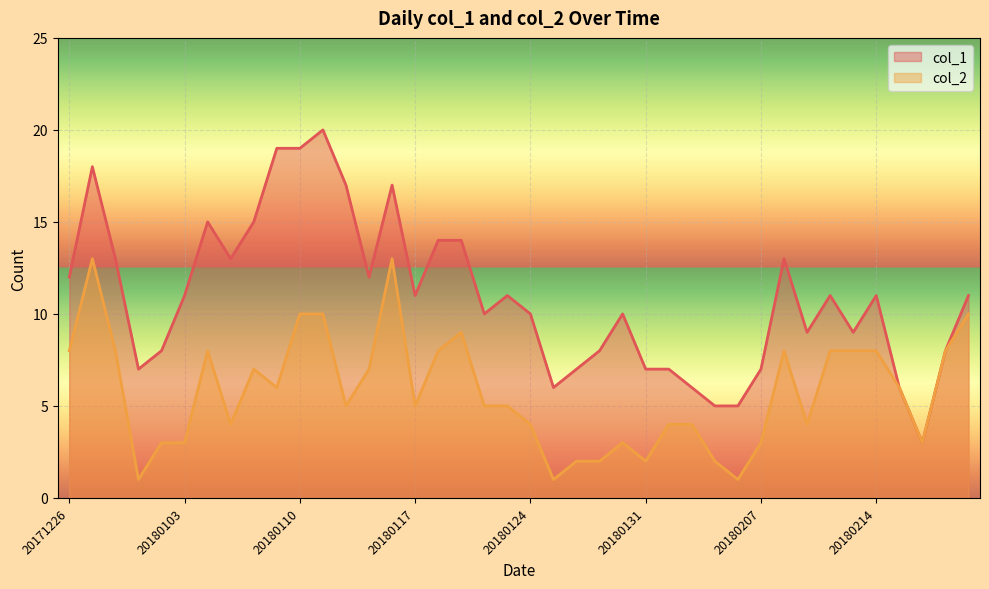

What is the sum of all col_2 values?

229